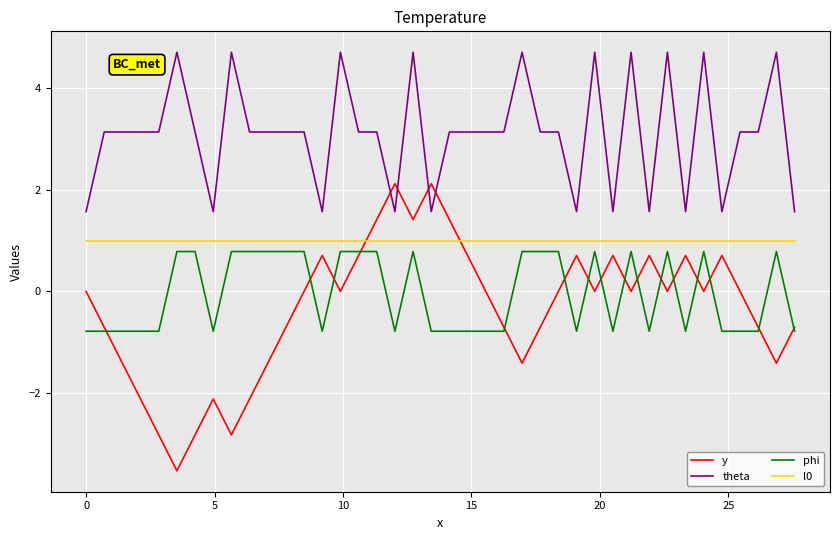

What is the lowest value of the theta series?

1.6